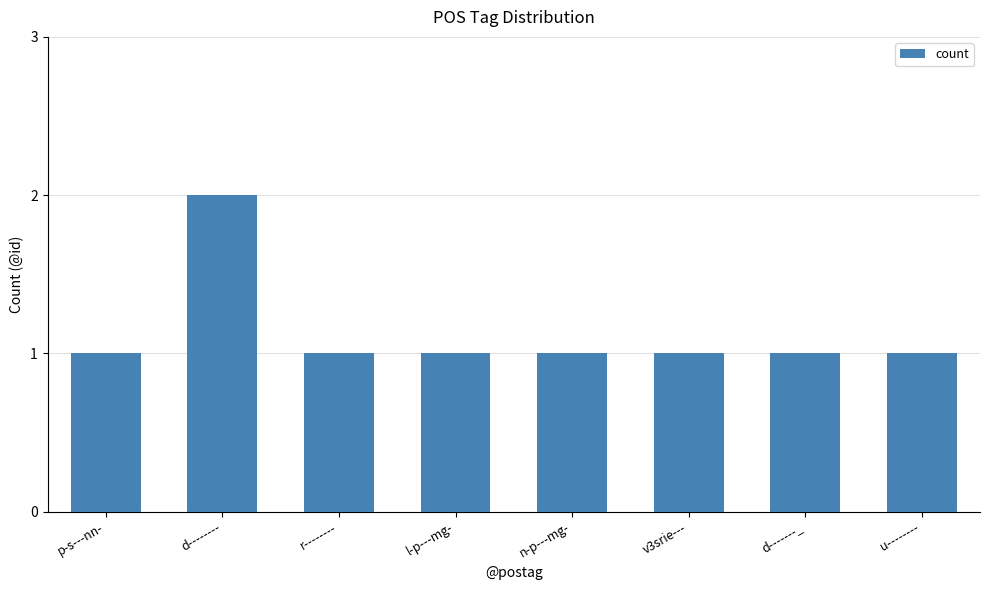

Approximately how many times larger is the value at n-p---mg- compared to d-------_?

1.0